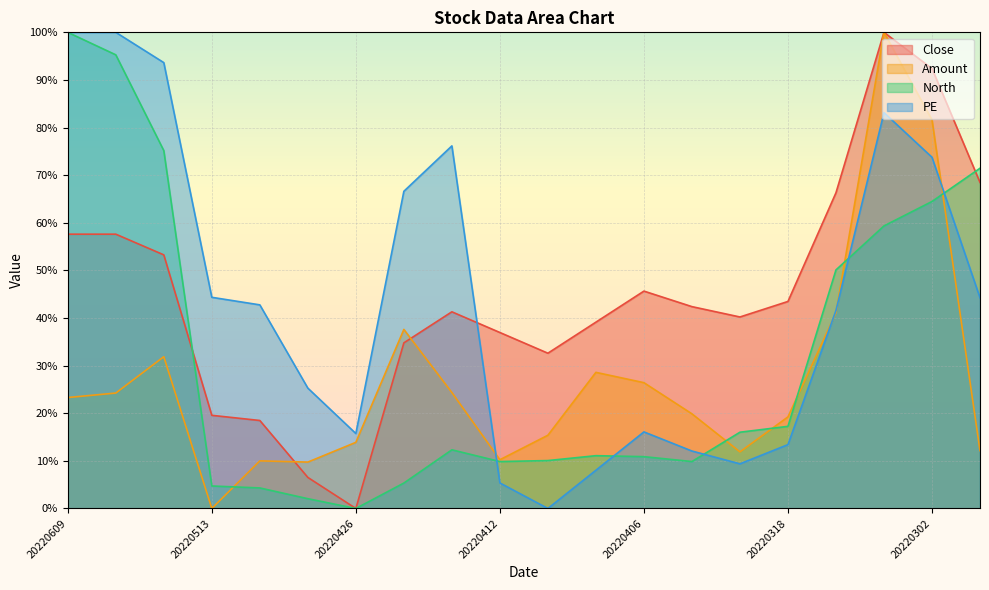

At which category is the sum across all series the highest?

20220303